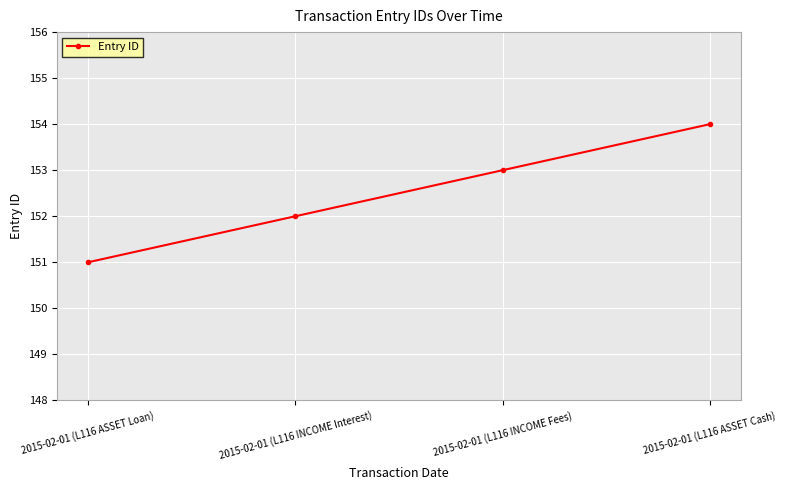

Reading right to left, extract all data points from this chart.

2015-02-01 (L116 ASSET Cash)=154	2015-02-01 (L116 INCOME Fees)=153	2015-02-01 (L116 INCOME Interest)=152	2015-02-01 (L116 ASSET Loan)=151